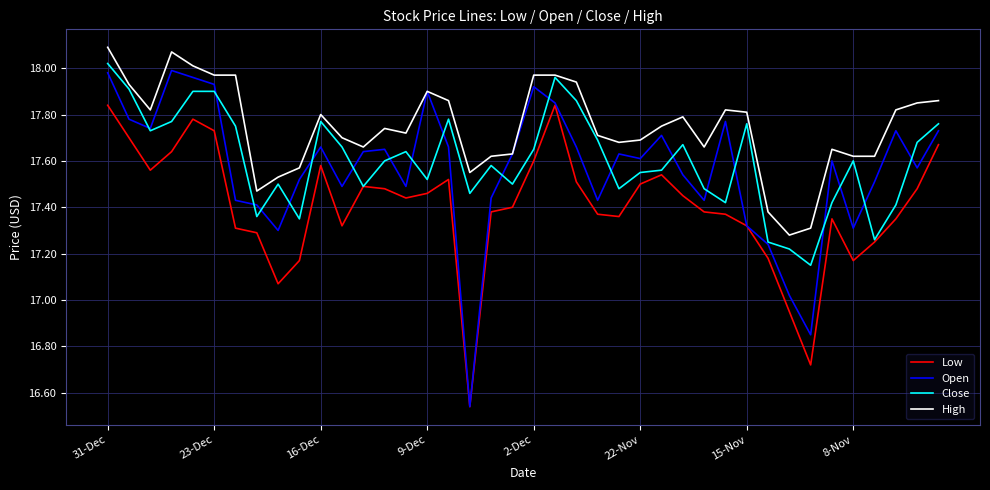

Which series has the largest total across all categories?

High